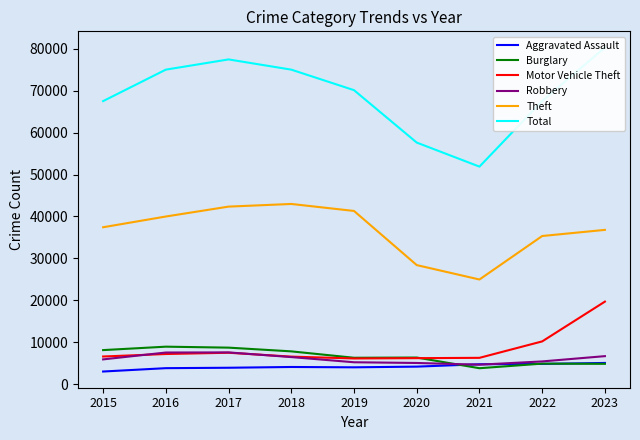

What is the difference between the Theft values at 2021 and 2018?

18025